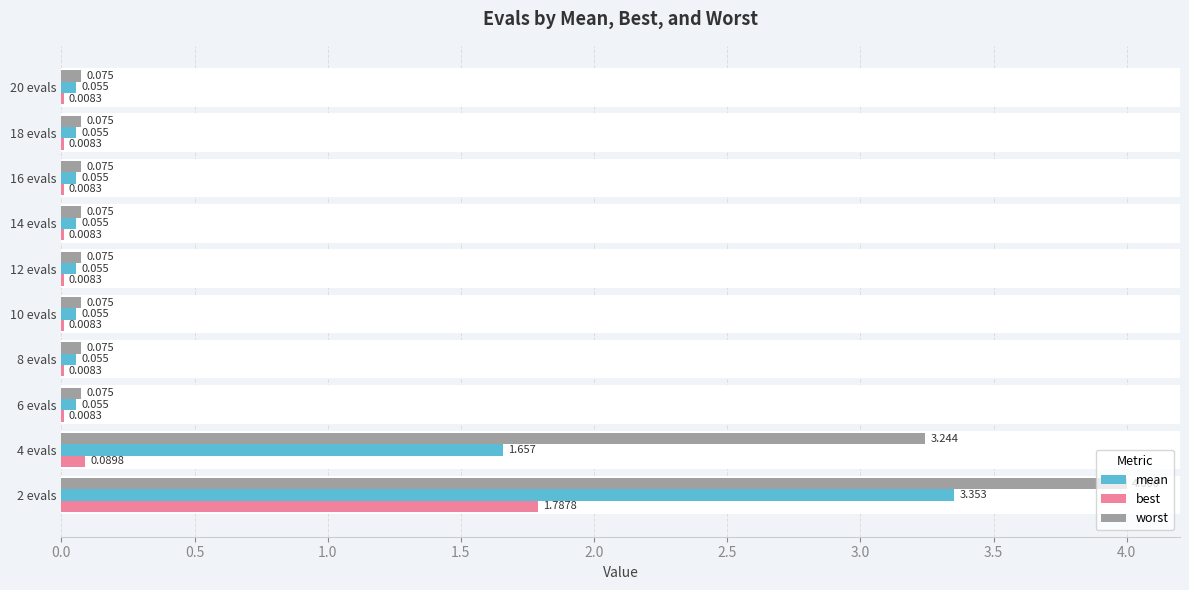

The mean series shows 2.0 at 2 evals. True or false?

False